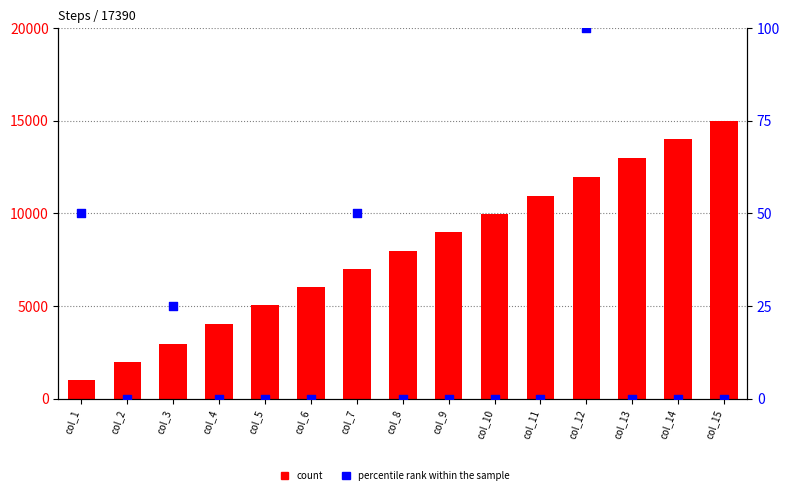

At how many categories does at least one series exceed 7683?

8